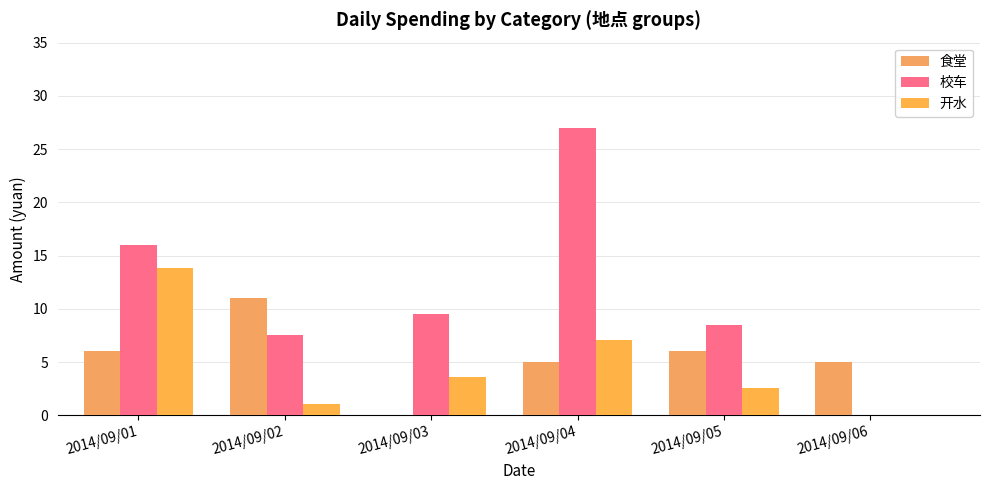

What is the total value across all series at 2014/09/03?

13.1